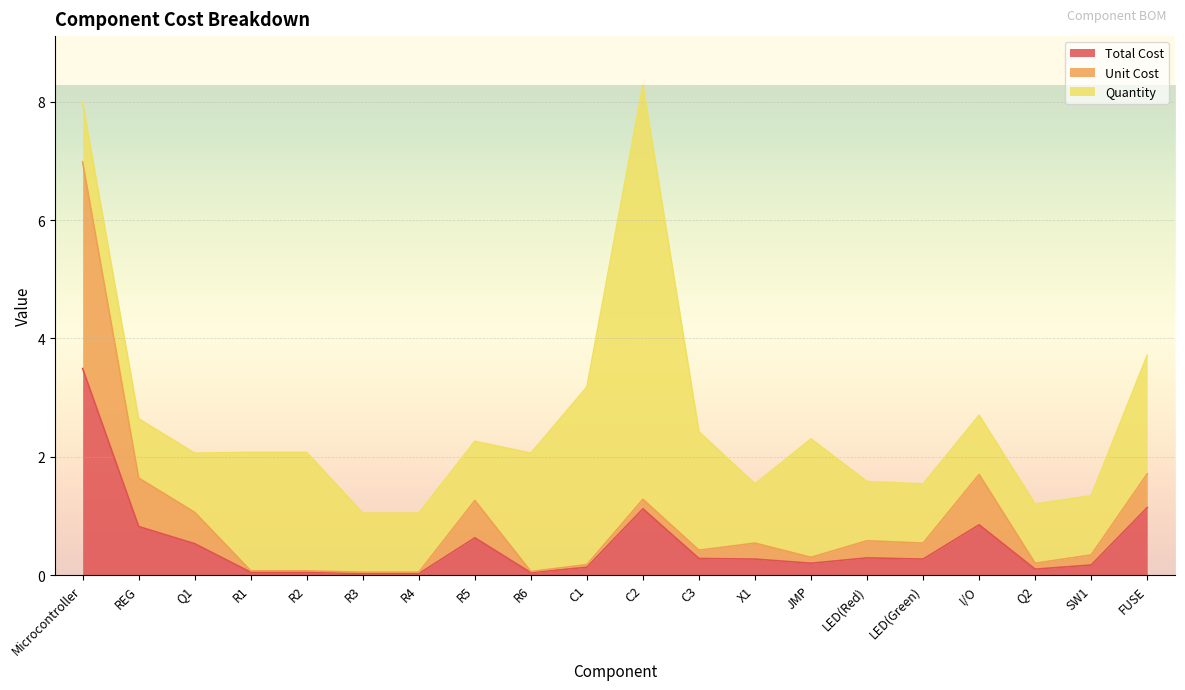

True or false: Unit Cost and Total Cost cross at least once.

False